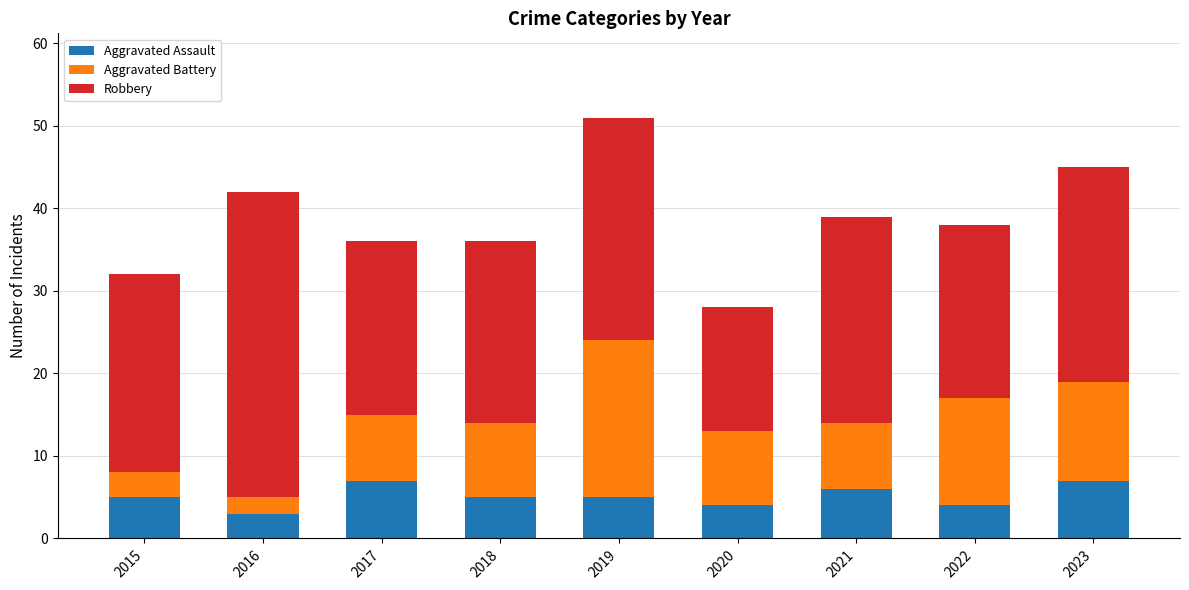

How many Aggravated Assault values are between 4 and 6?

6